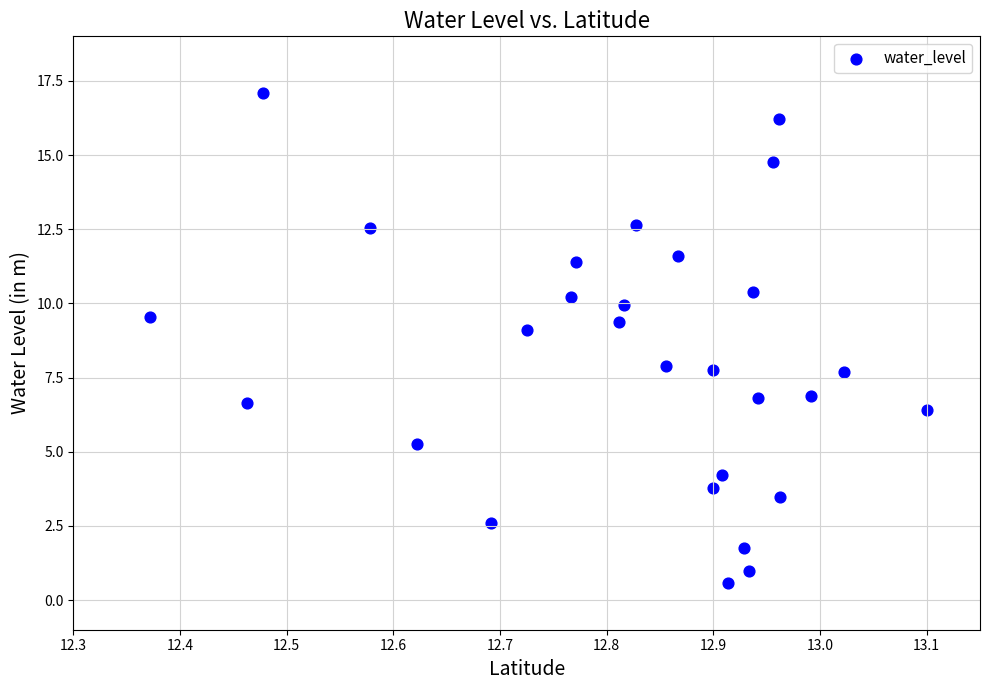

What is the range of X values (max minus min)?

0.7